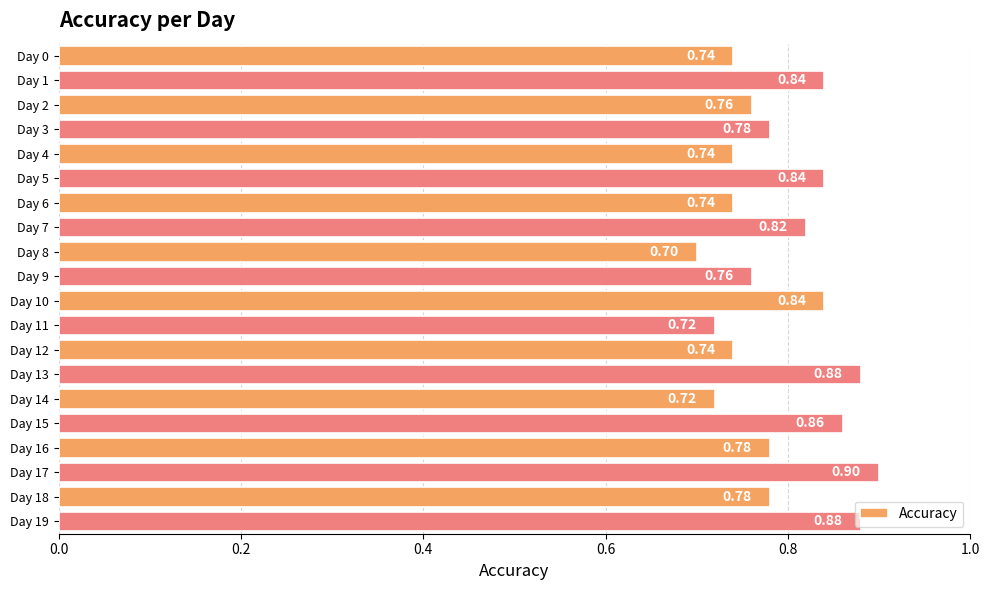

What is the sum of all values?

15.8